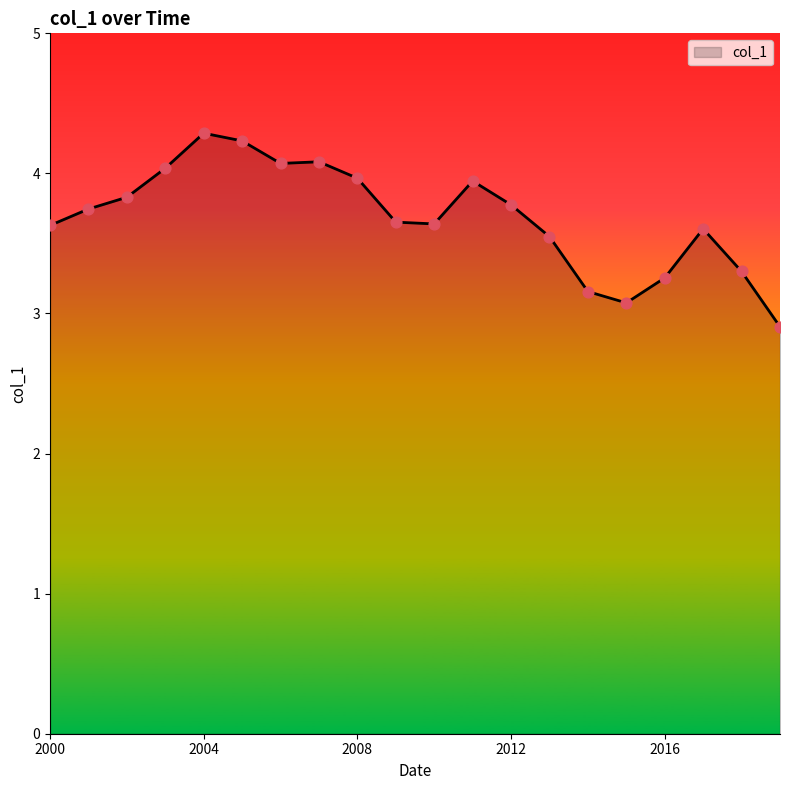

What is the greatest value displayed?

4.3